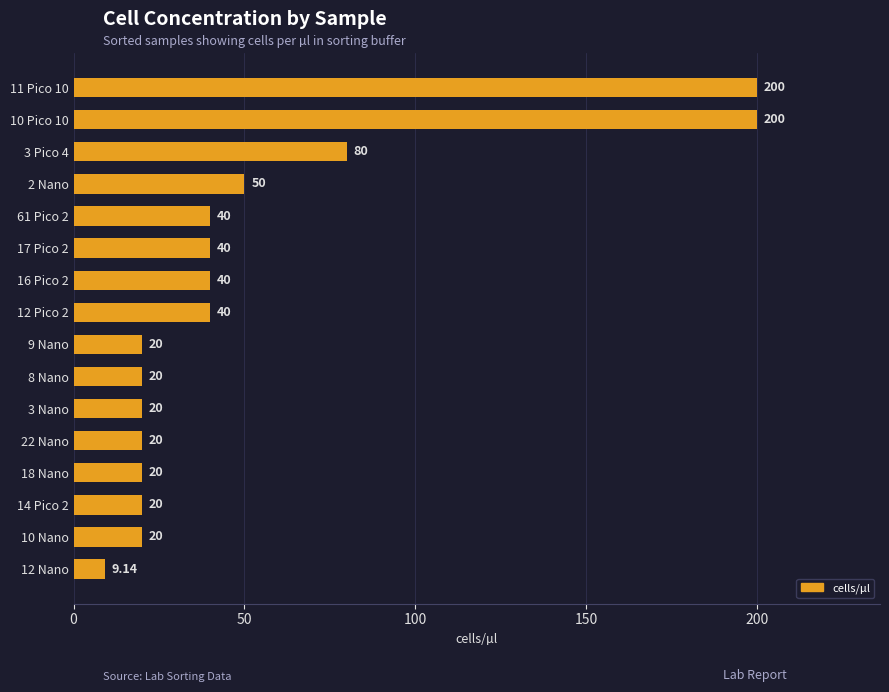

What is the sum of the values at 61 Pico 2 and 2 Nano?

90.0